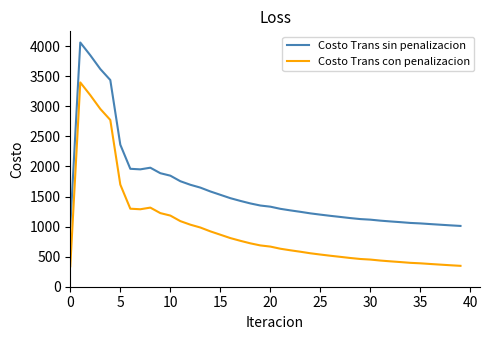

True or false: Costo Trans con penalizacion and Costo Trans sin penalizacion intersect in this chart.

False